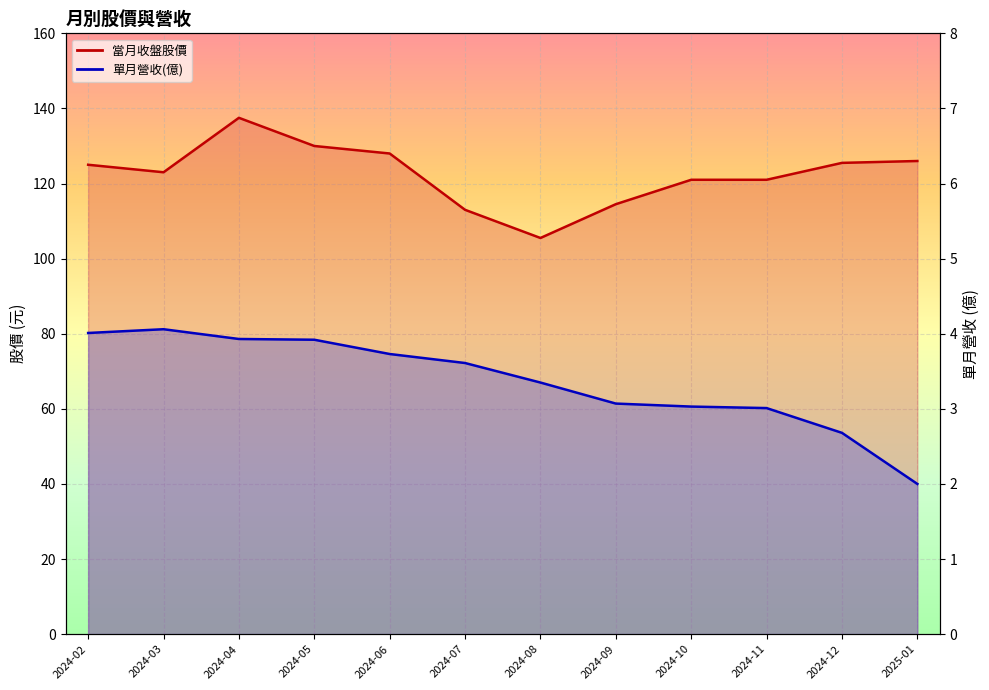

What are all the series names shown in the legend?

當月收盤股價, 單月營收(億)